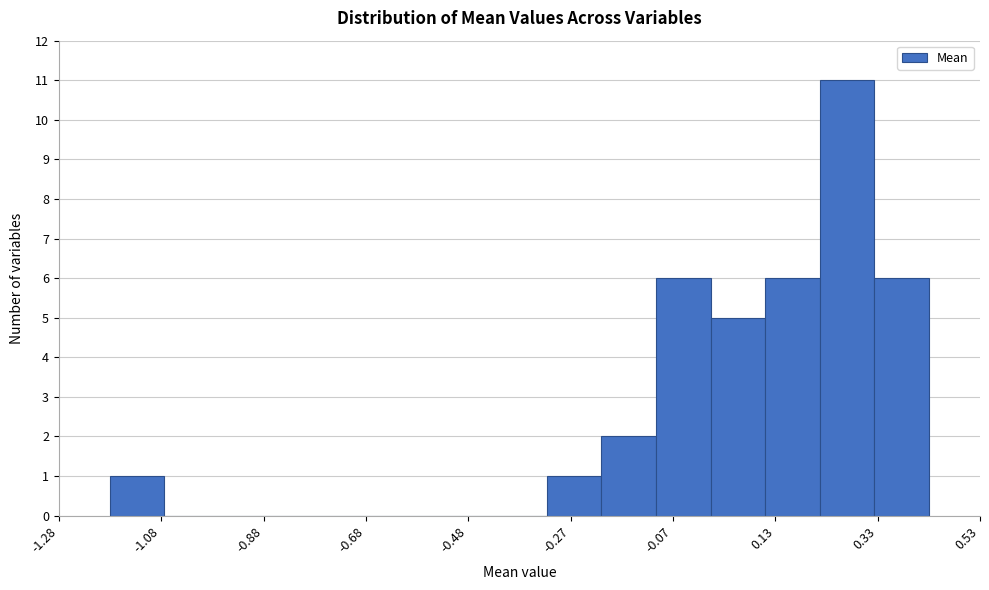

Read against the x-axis, roughly where is the centre of the tallest bar?

0.25